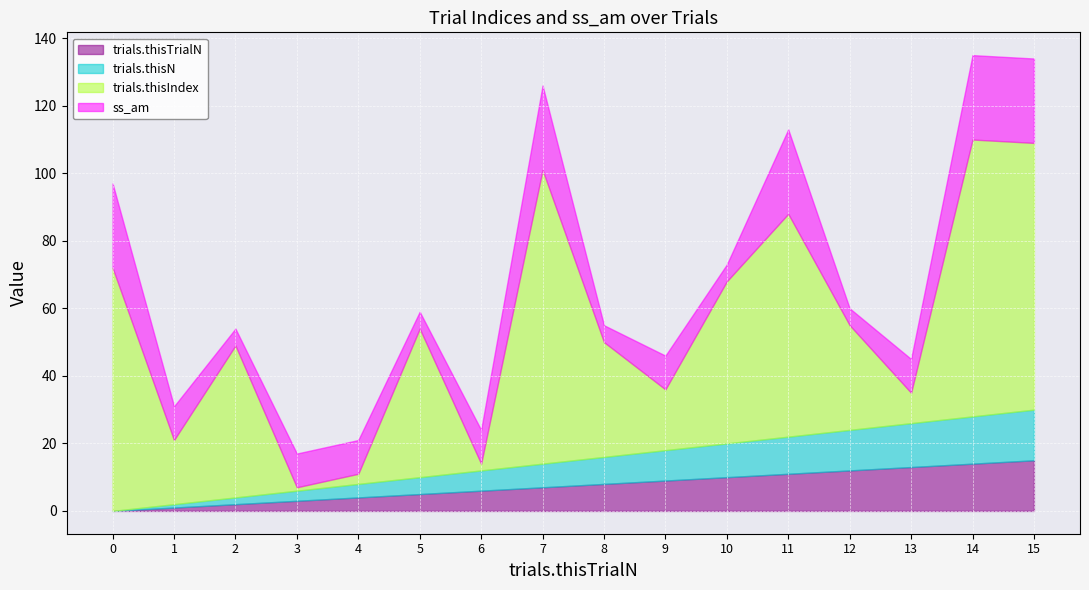

What is the difference between the highest and lowest values at 3?

9